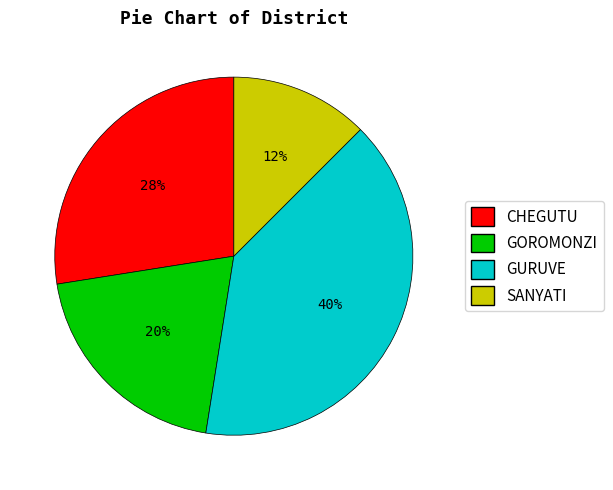

Count the number of slices in the pie.

4